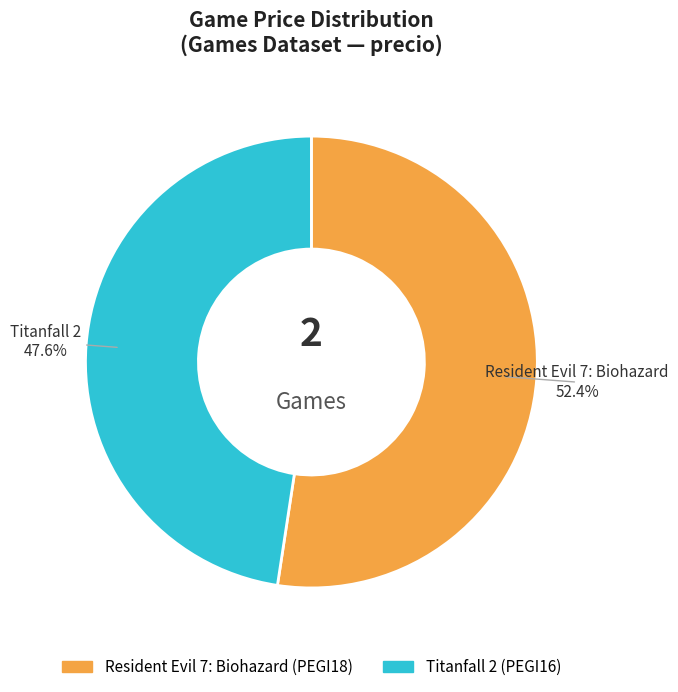

Which slice represents more than half of the pie?

Resident Evil 7: Biohazard